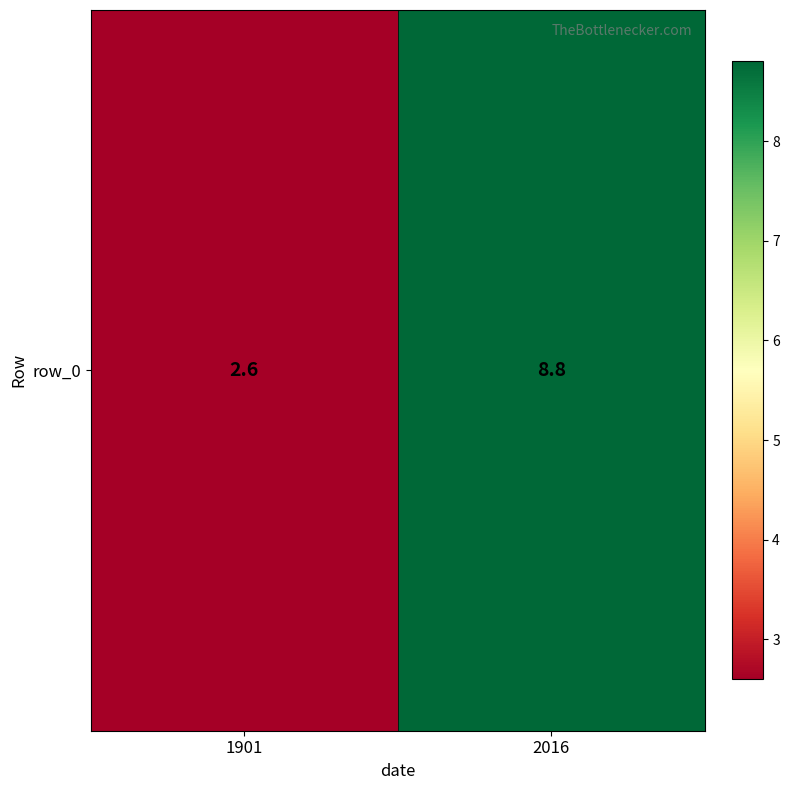

Where is the data nearest to the value 5?

1901